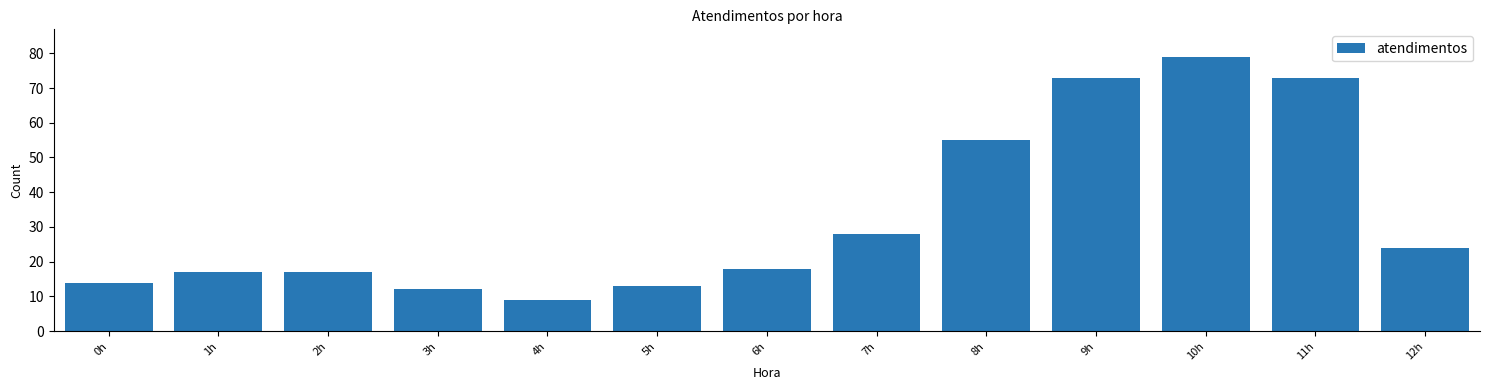

Reading right to left, extract all data points from this chart.

12h=24	11h=73	10h=79	9h=73	8h=55	7h=28	6h=18	5h=13	4h=9	3h=12	2h=17	1h=17	0h=14